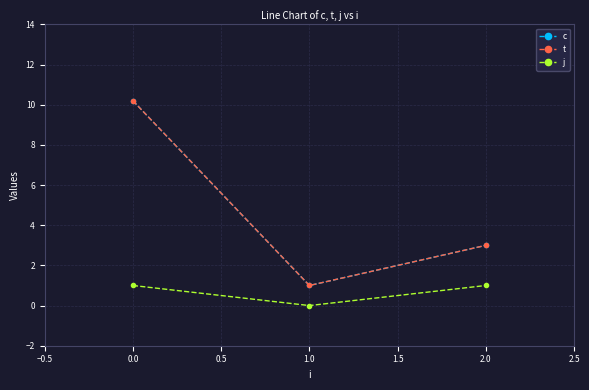

How many lines are shown in the chart?

3